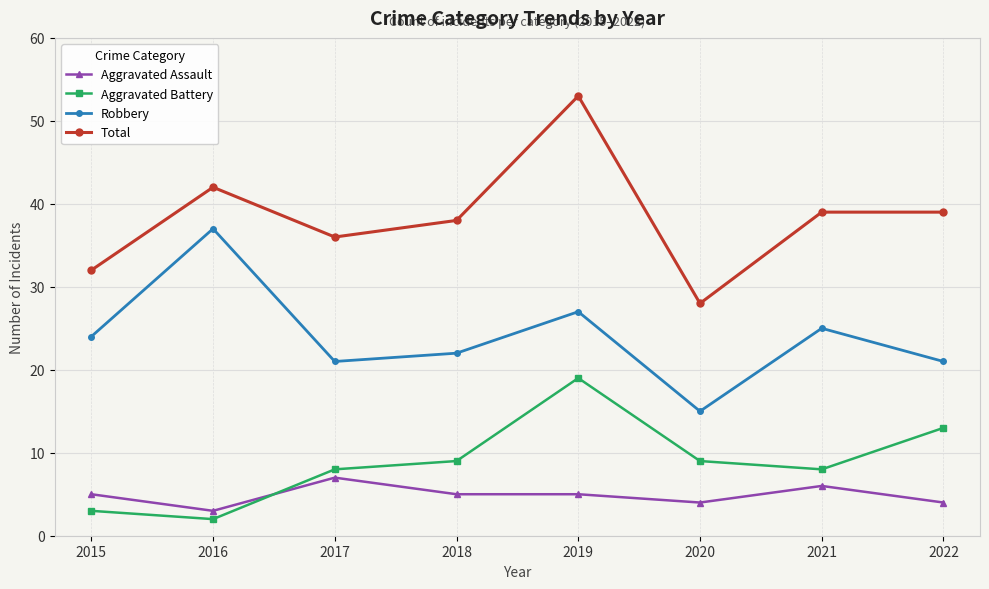

What value does the Aggravated Assault series have at 2020?

4